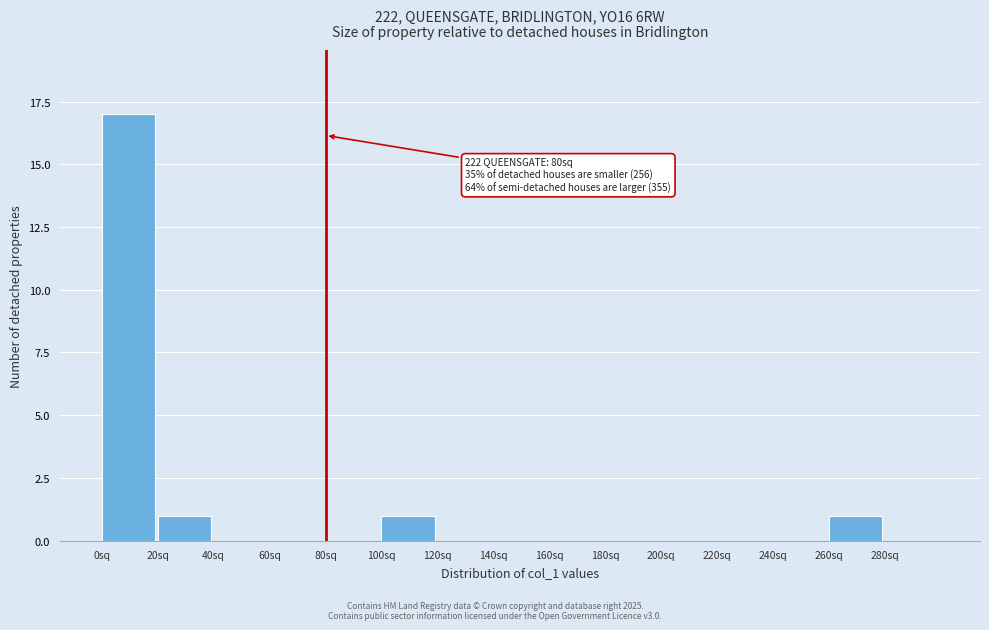

Over which range of the x-axis is the bar tallest?

0 to 20